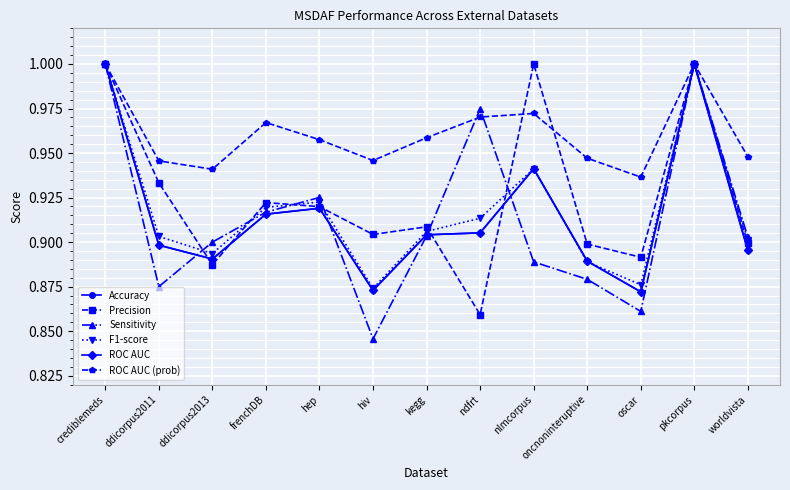

How many times do Accuracy and F1-score cross each other?

1